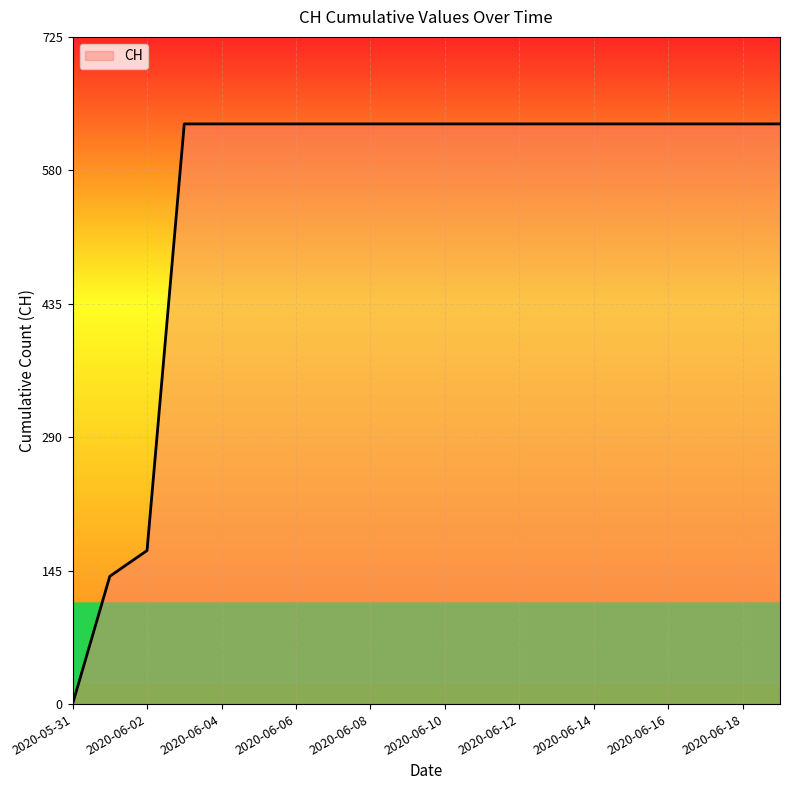

What is the difference between the maximum and minimum values?

631